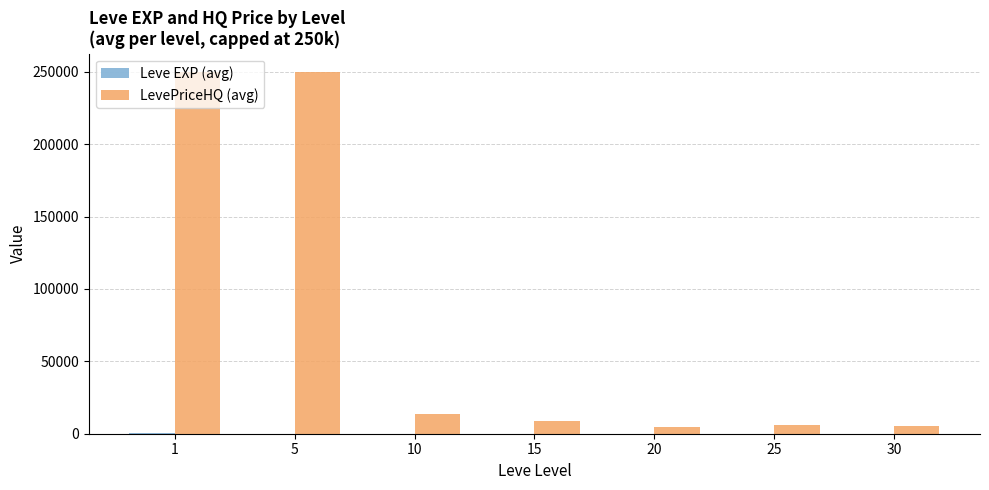

Which series has the largest total across all categories?

LevePriceHQ (avg)